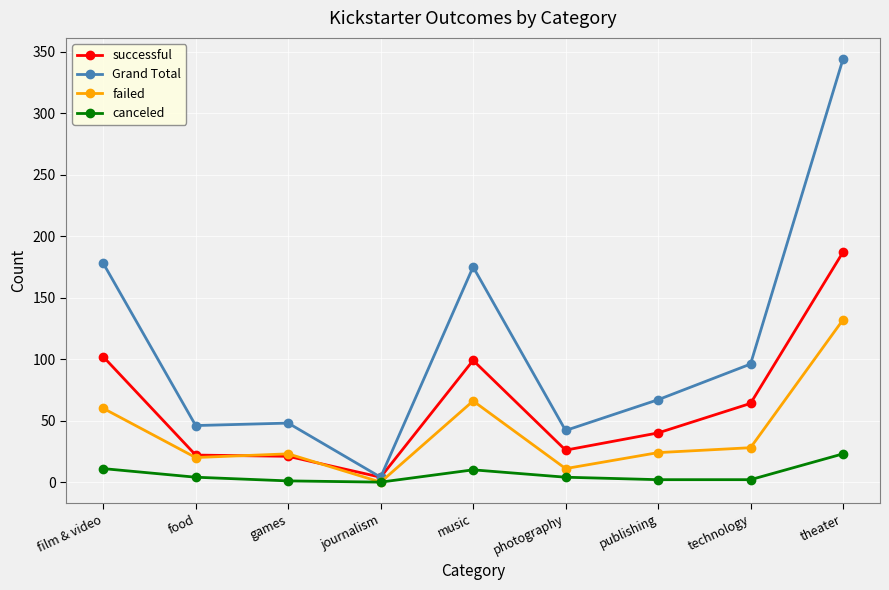

True or false: failed and Grand Total cross at least once.

False